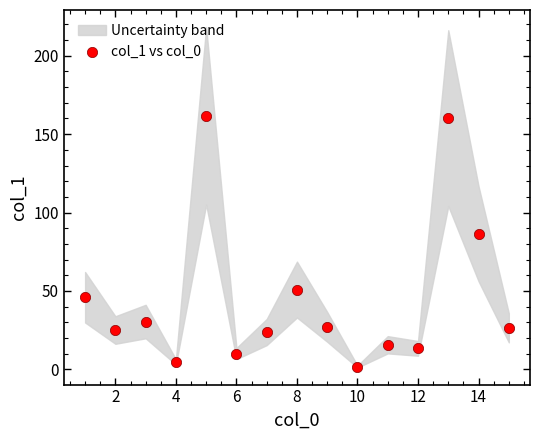

What is the range of Y values (max minus min)?

159.9